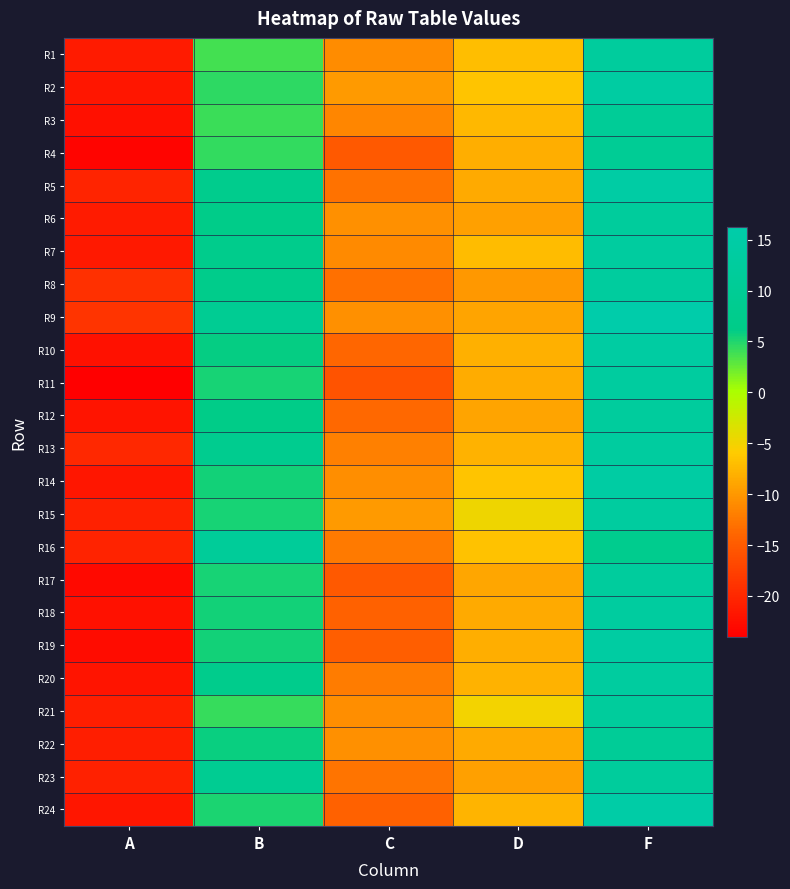

Reading right to left, list all the values displayed in this chart.

R1: F=12.3	D=-6.9	C=-10.8	B=3.8	A=-21.2
R2: F=13.9	D=-6.5	C=-9.8	B=4.5	A=-21.7
R3: F=10.8	D=-7.4	C=-11.3	B=4.0	A=-22.4
R4: F=10.0	D=-8.3	C=-15.1	B=4.3	A=-23.4
R5: F=14.7	D=-8.6	C=-12.9	B=7.9	A=-20.4
R6: F=12.1	D=-9.3	C=-10.6	B=6.6	A=-21.2
R7: F=12.9	D=-7.1	C=-11.0	B=7.5	A=-21.5
R8: F=12.7	D=-9.9	C=-13.0	B=7.2	A=-19.2
R9: F=16.2	D=-8.9	C=-10.6	B=9.3	A=-18.8
R10: F=13.9	D=-8.1	C=-13.9	B=6.0	A=-22.2
R11: F=13.0	D=-8.3	C=-15.8	B=5.4	A=-24.0
R12: F=12.6	D=-8.9	C=-13.6	B=6.2	A=-21.9
R13: F=13.0	D=-8.0	C=-11.9	B=8.3	A=-20.1
R14: F=14.1	D=-6.4	C=-10.7	B=5.5	A=-21.7
R15: F=13.2	D=-4.8	C=-9.8	B=5.2	A=-20.6
R16: F=8.2	D=-6.6	C=-12.3	B=11.2	A=-20.4
R17: F=12.5	D=-8.9	C=-15.2	B=5.3	A=-23.1
R18: F=13.1	D=-8.5	C=-14.3	B=5.4	A=-22.1
R19: F=13.7	D=-8.1	C=-14.7	B=5.5	A=-22.7
R20: F=13.0	D=-7.9	C=-12.1	B=7.5	A=-21.8
R21: F=12.2	D=-5.1	C=-10.7	B=4.3	A=-20.9
R22: F=10.7	D=-8.5	C=-10.6	B=5.8	A=-20.9
R23: F=12.2	D=-9.2	C=-12.7	B=9.1	A=-20.6
R24: F=15.0	D=-7.7	C=-14.3	B=5.1	A=-21.7